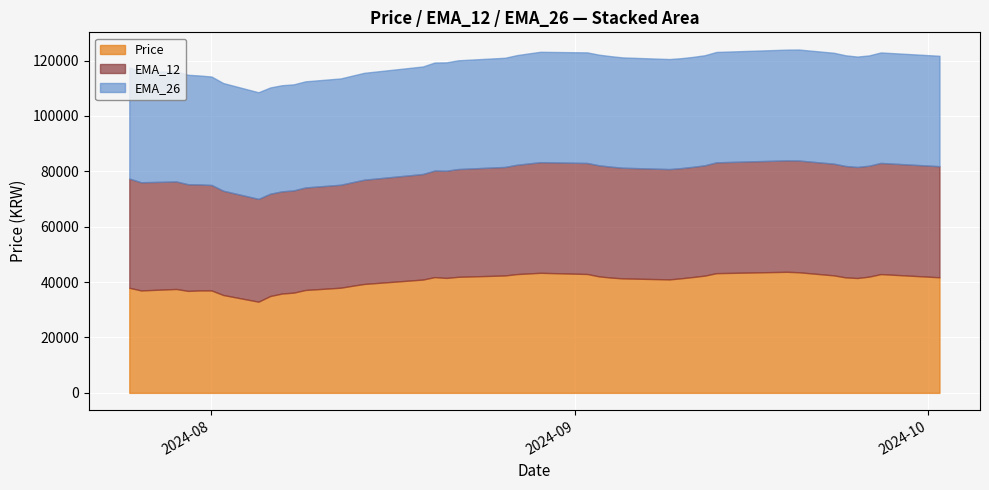

What is the label of the 5th point from the right?

2024-09-24